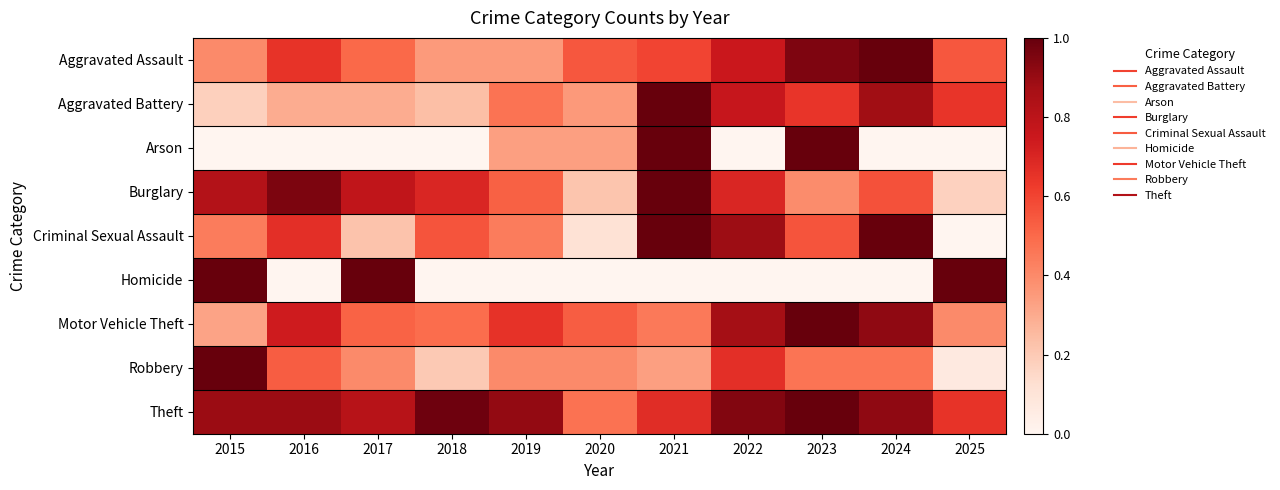

What is the difference between the highest and lowest values at 2017?

1.0